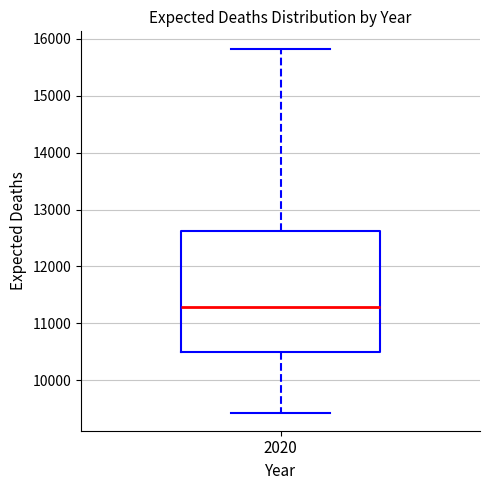

Transcribe this box plot: give where the median line is, the range the box spans, and where the two whiskers end, as read against the y-axis. The values are not printed on the chart, so give them approximately, as read against the axis.

median 11300, box 10500 to 12600, whiskers 9400 to 15800